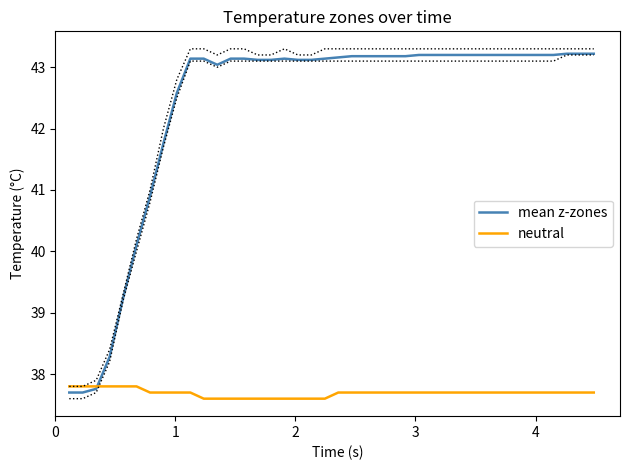

Reading left to right, what are all the values shown in this chart?

mean z-zones: 37.7	37.7	37.8	38.3	39.2	40.1	40.9	41.8	42.6	43.1	43.1	43.0	43.1	43.1	43.1	43.1	43.1	43.1	43.1	43.1	43.2	43.2	43.2	43.2	43.2	43.2	43.2	43.2	43.2	43.2	43.2	43.2	43.2	43.2	43.2	43.2	43.2	43.2	43.2	43.2
neutral: 37.8	37.8	37.8	37.8	37.8	37.8	37.7	37.7	37.7	37.7	37.6	37.6	37.6	37.6	37.6	37.6	37.6	37.6	37.6	37.6	37.7	37.7	37.7	37.7	37.7	37.7	37.7	37.7	37.7	37.7	37.7	37.7	37.7	37.7	37.7	37.7	37.7	37.7	37.7	37.7